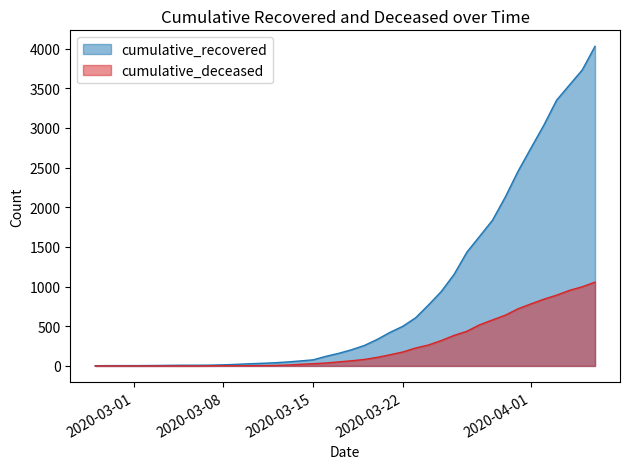

What position from the right is 2020-03-08?

30